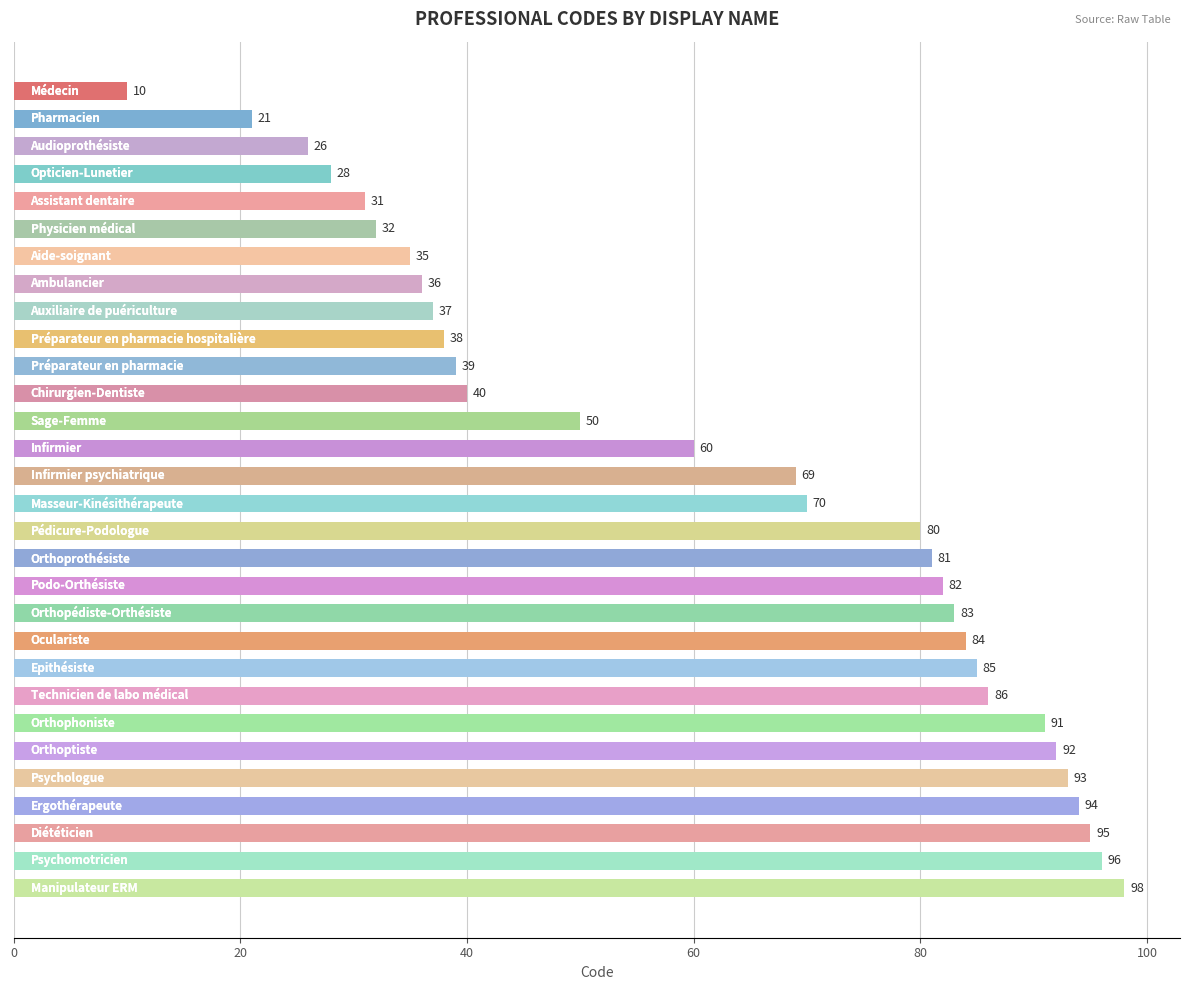

What is the average value?

62